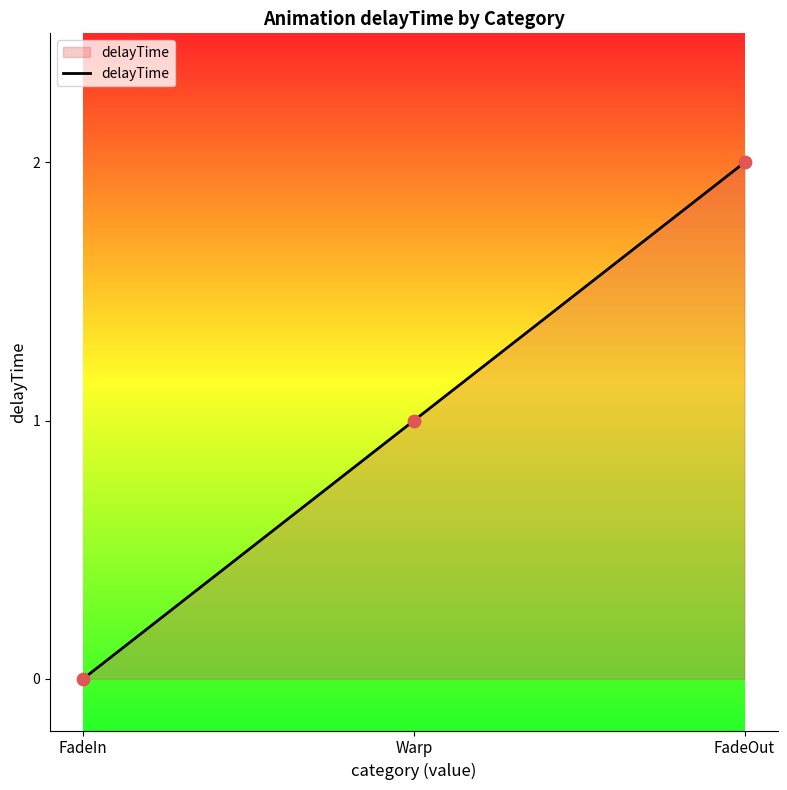

What is the change in value from FadeIn to FadeOut?

+2